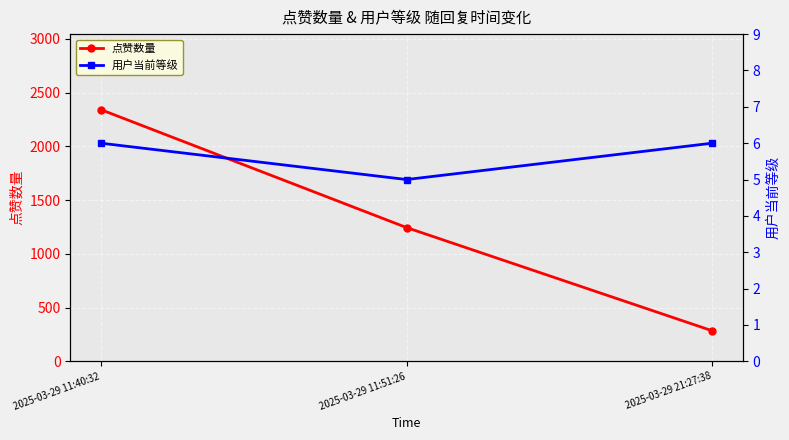

At how many categories does at least one series exceed 1594?

1